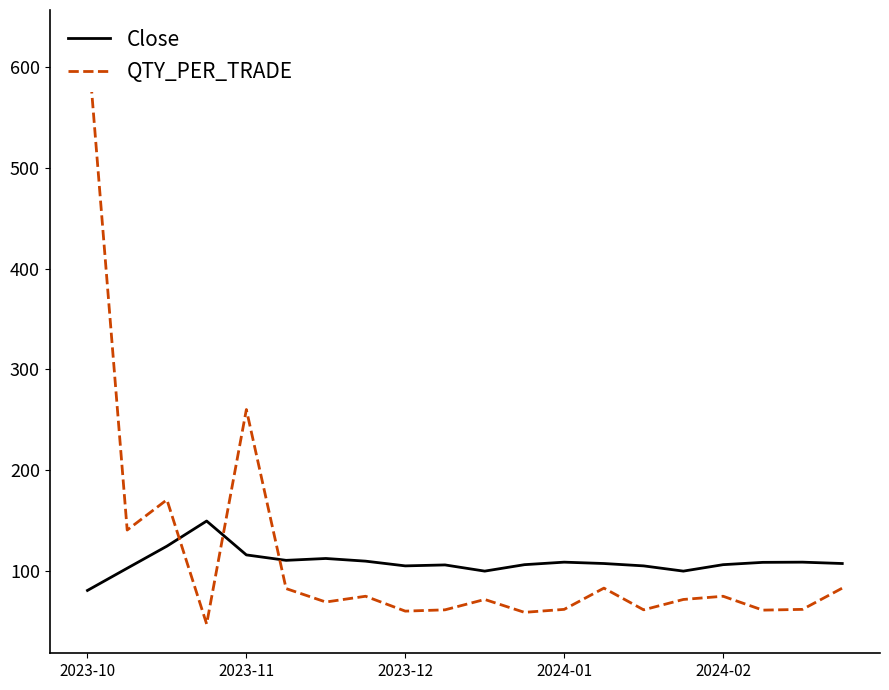

Which has a higher value, 13 or 14?

13